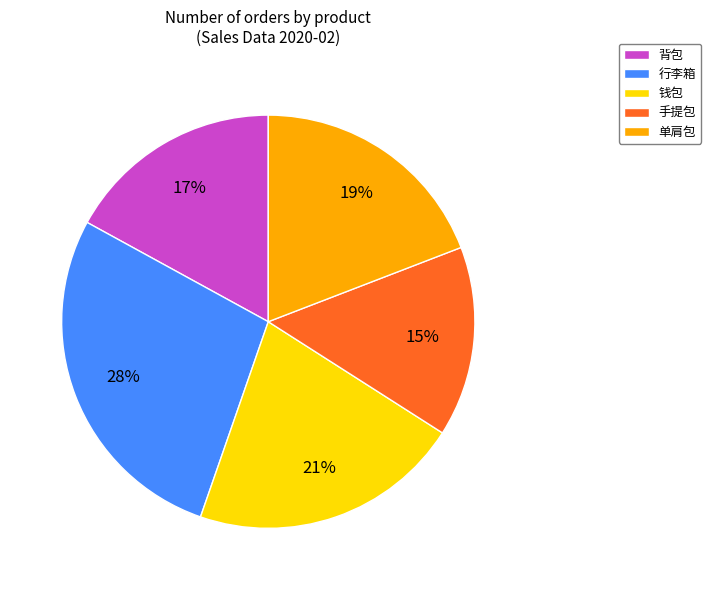

How many slices are in this pie chart?

5